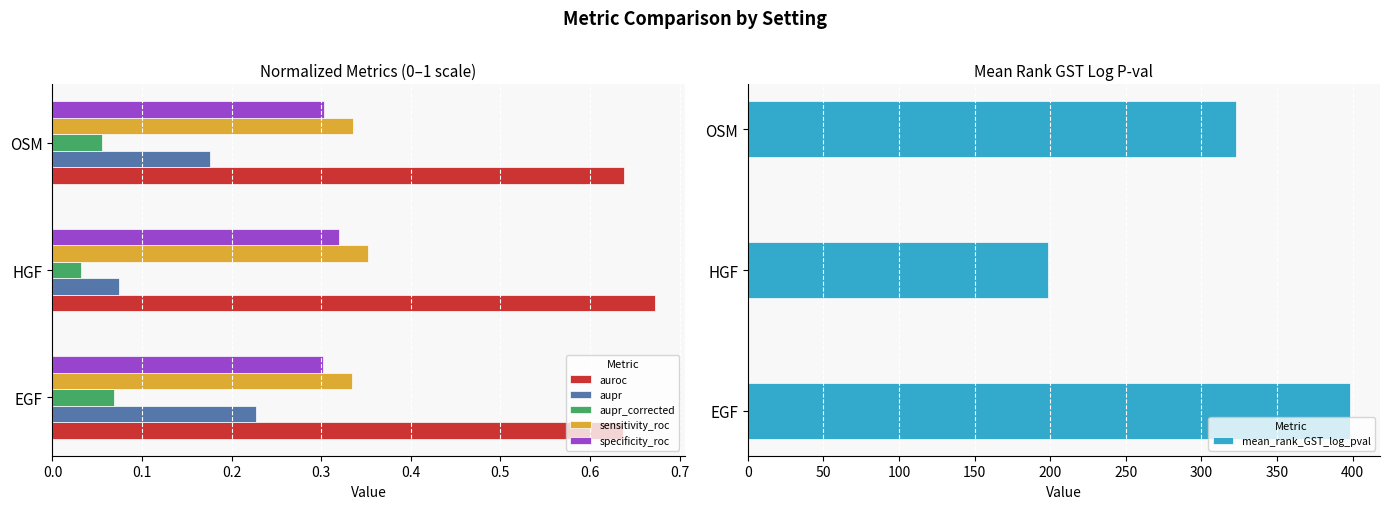

Count the number of categories in the chart.

3